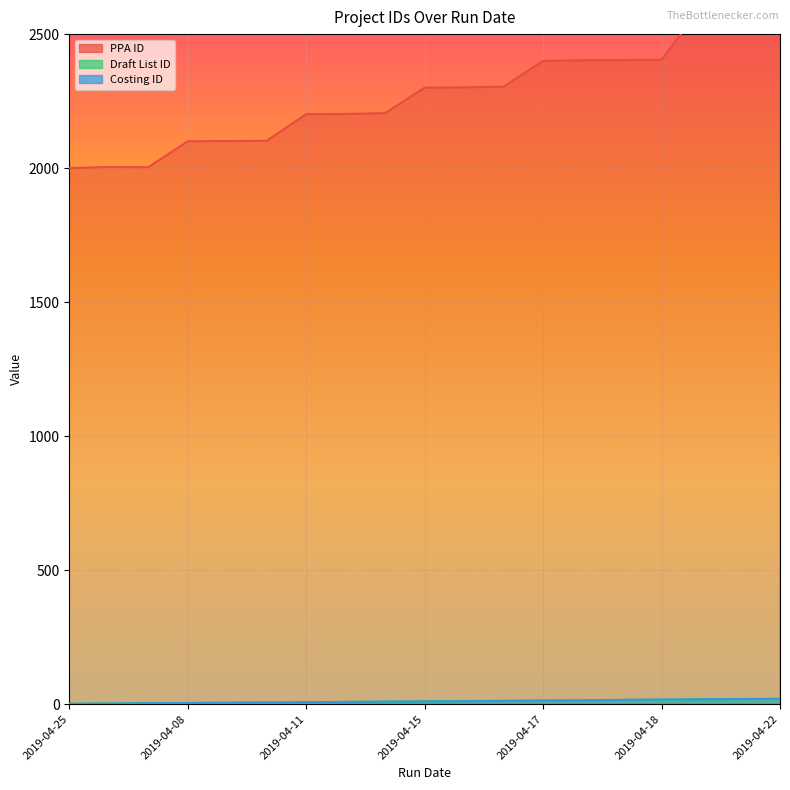

At how many categories does at least one series exceed 886?

19